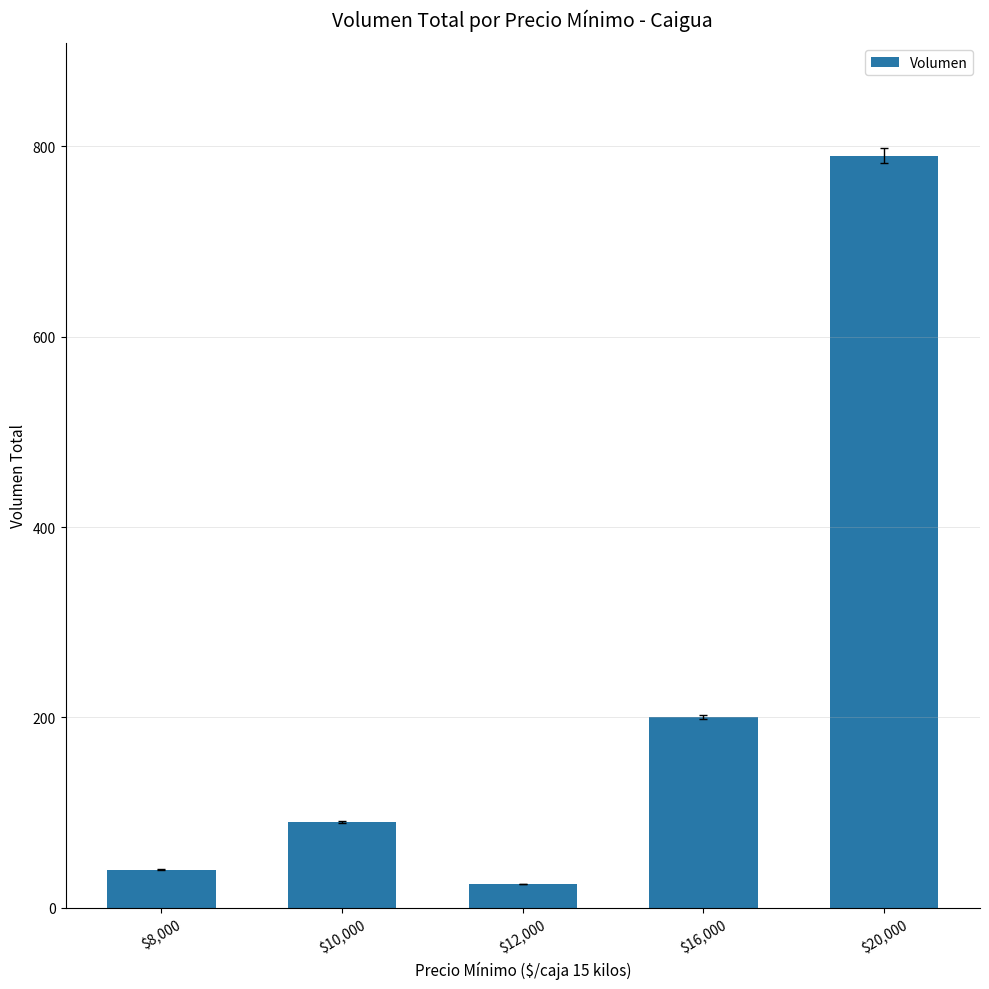

What is the value of the 2nd bar from the left?

90